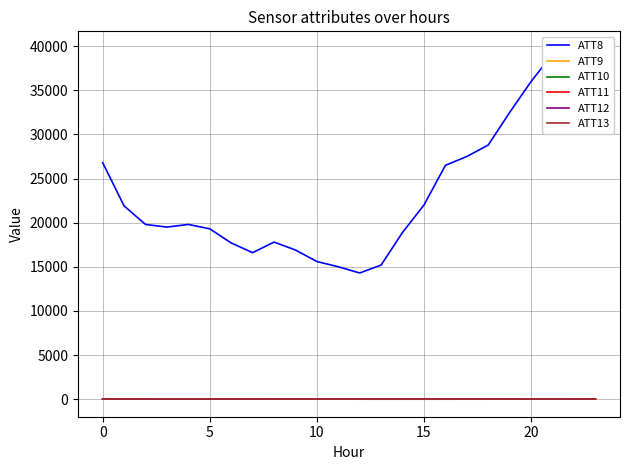

How many data points in ATT8 are less than 19800?

11